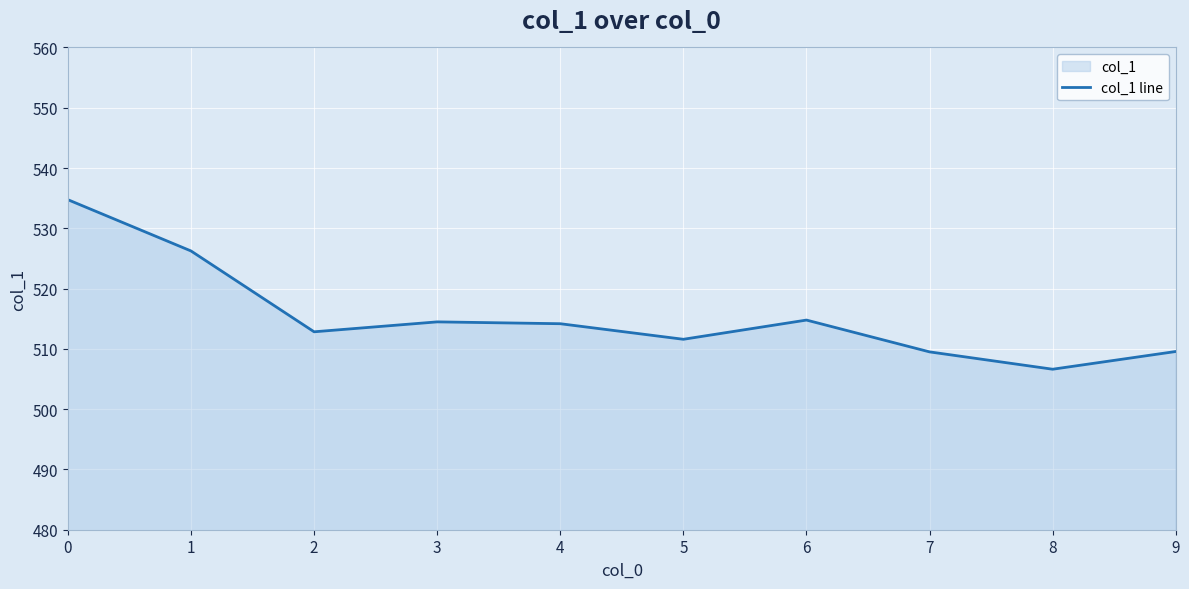

True or false: the data shows 881.0 at 4.

False